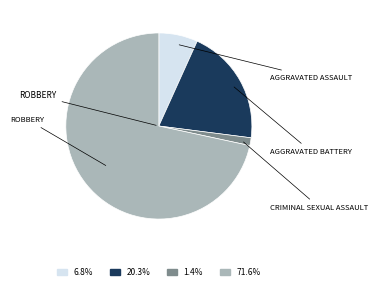

Does any single category account for the majority?

Yes